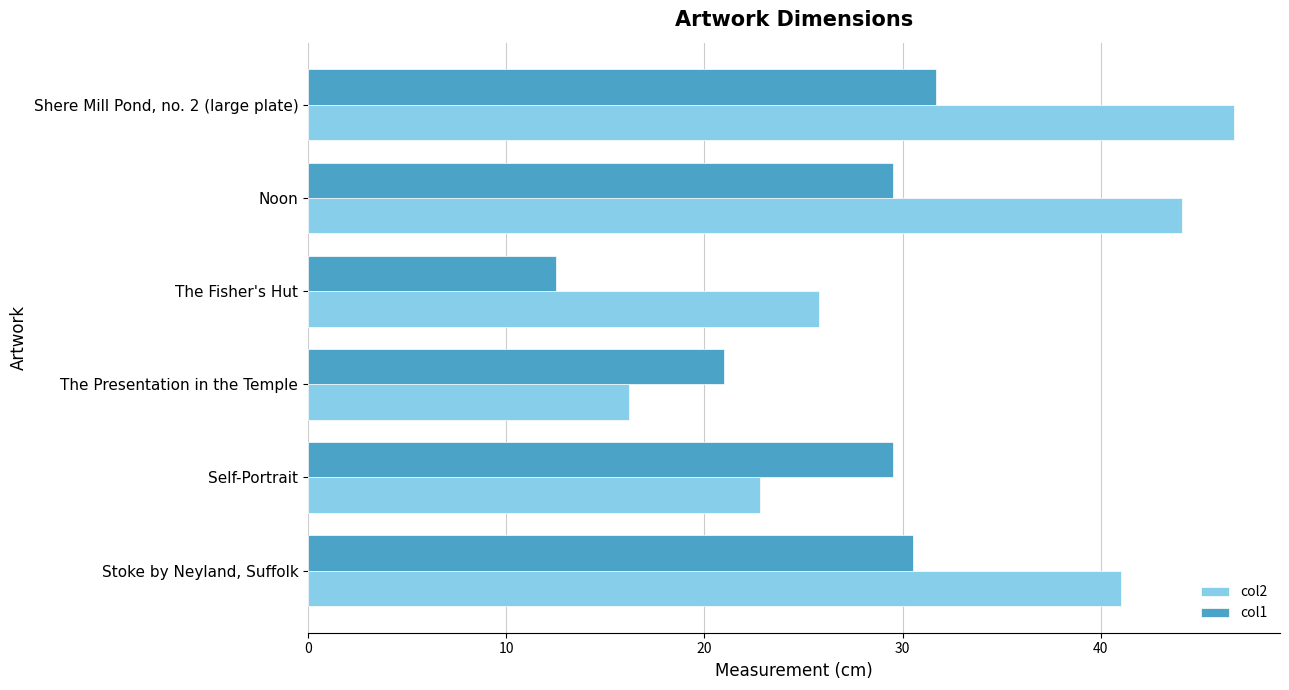

Between Shere Mill Pond, no. 2 (large plate) and Noon, which series saw the biggest shift?

col2